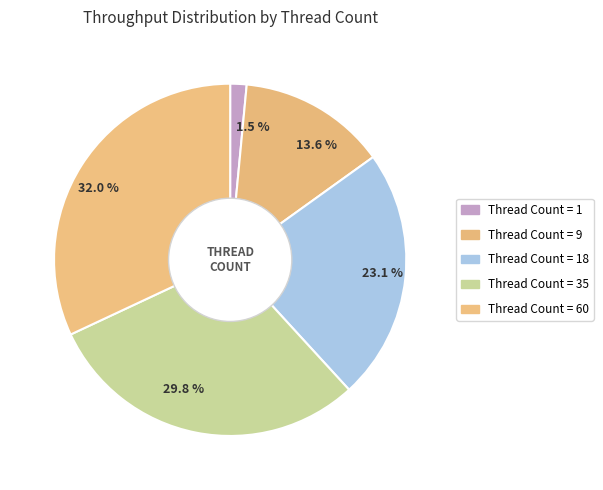

Combined, what portion of the pie is 13.6 % and 29.8 %?

43.4%